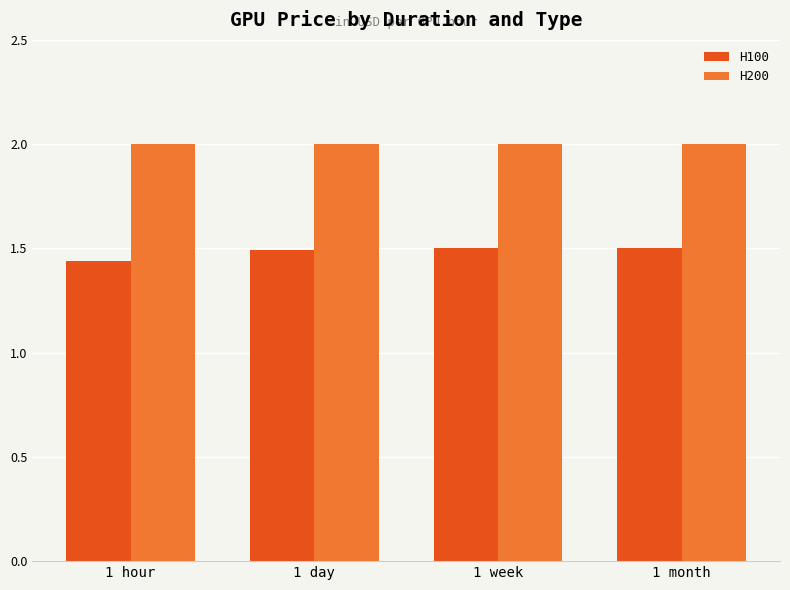

The H200 series shows 2.0 at 1 day. True or false?

True